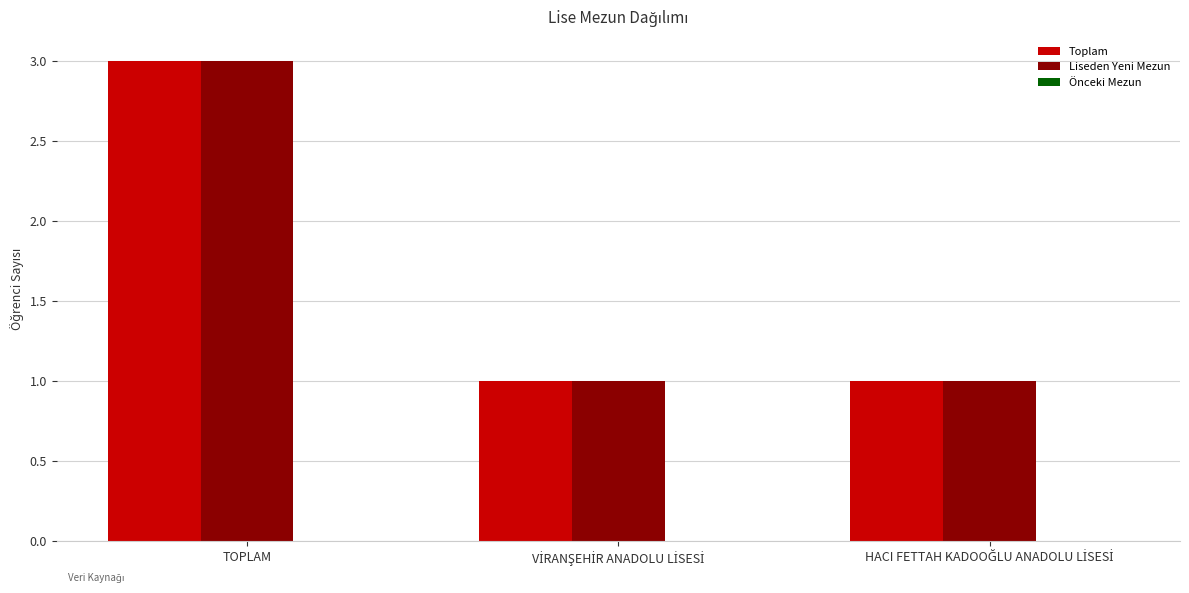

Which category has the highest value in the Liseden Yeni Mezun series?

TOPLAM